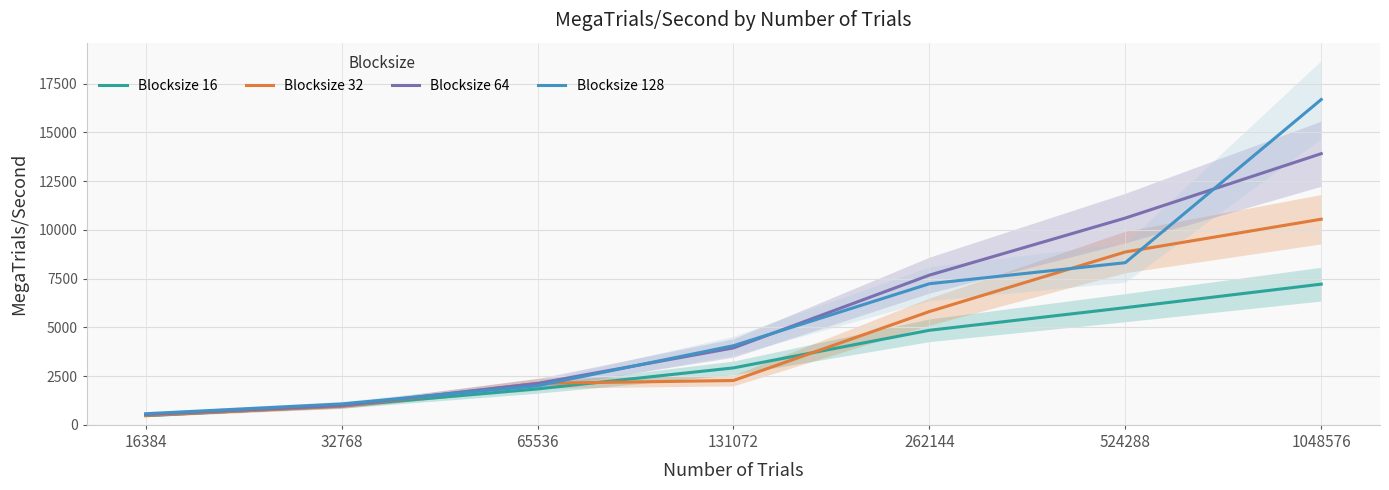

What is the sum of all Blocksize 16 values?

24282.8